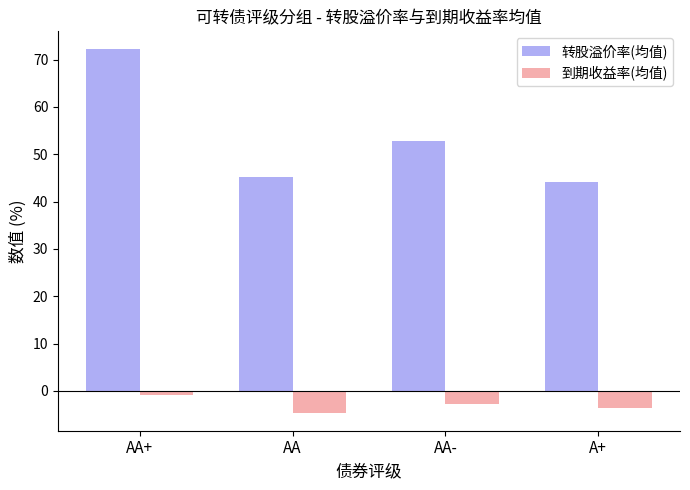

True or false: 转股溢价率(均值) has a value of 52.9 at AA-.

True